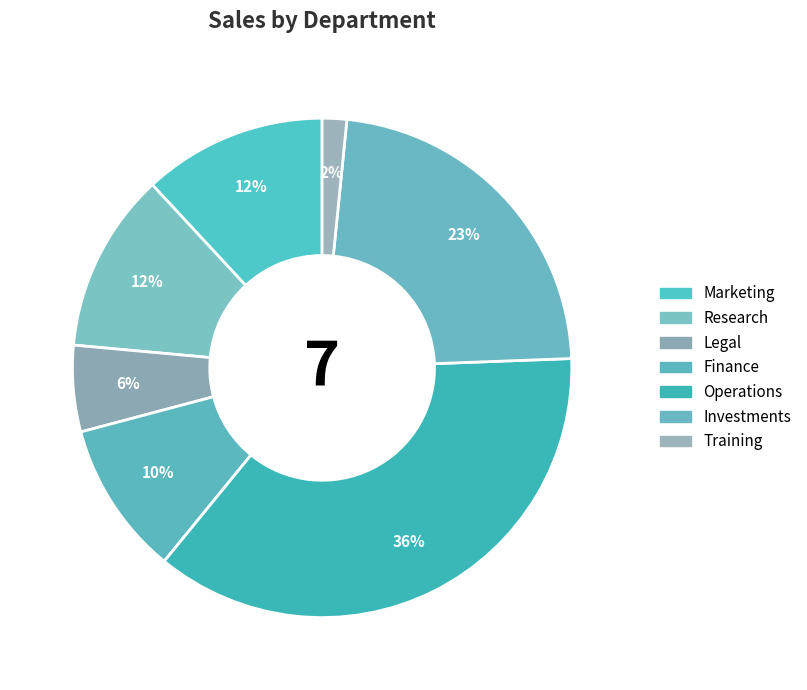

Is it true that Training is 2% of the pie?

True